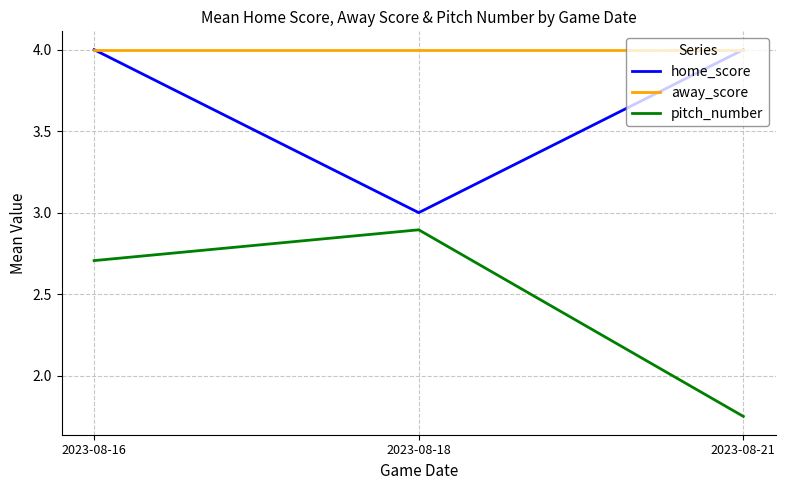

Which series has the widest spread of values?

pitch_number